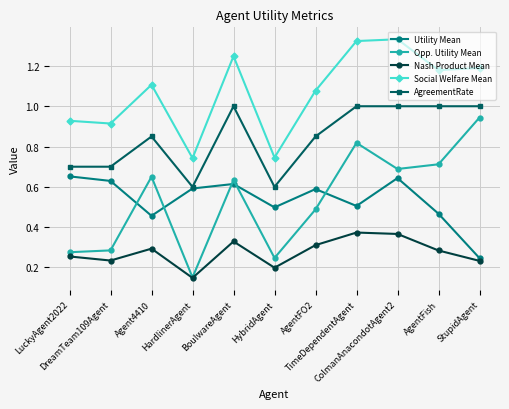

True or false: Opp. Utility Mean and AgreementRate cross at least once.

False